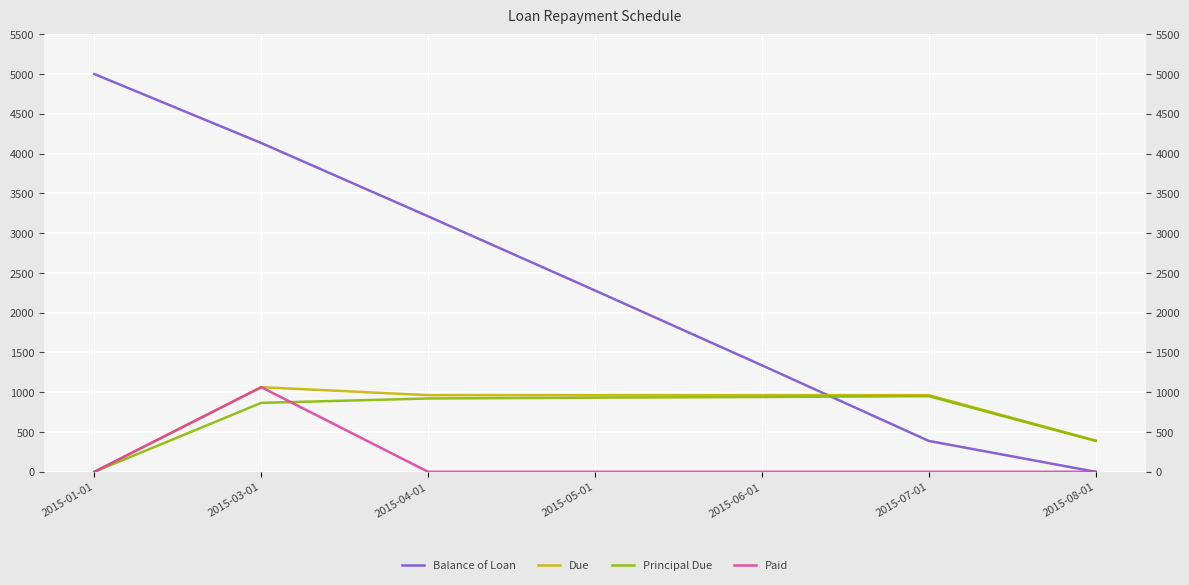

Reading right to left, extract all data points from this chart.

Balance of Loan: 0.0	388.4	1338.9	2279.5	3211.6	4133.2	5000.0
Due: 392.3	963.8	963.8	963.8	963.8	1063.8	0.0
Principal Due: 388.4	950.6	940.5	932.1	921.6	866.8	0.0
Paid: 0.0	0.0	0.0	0.0	0.0	1063.8	0.0